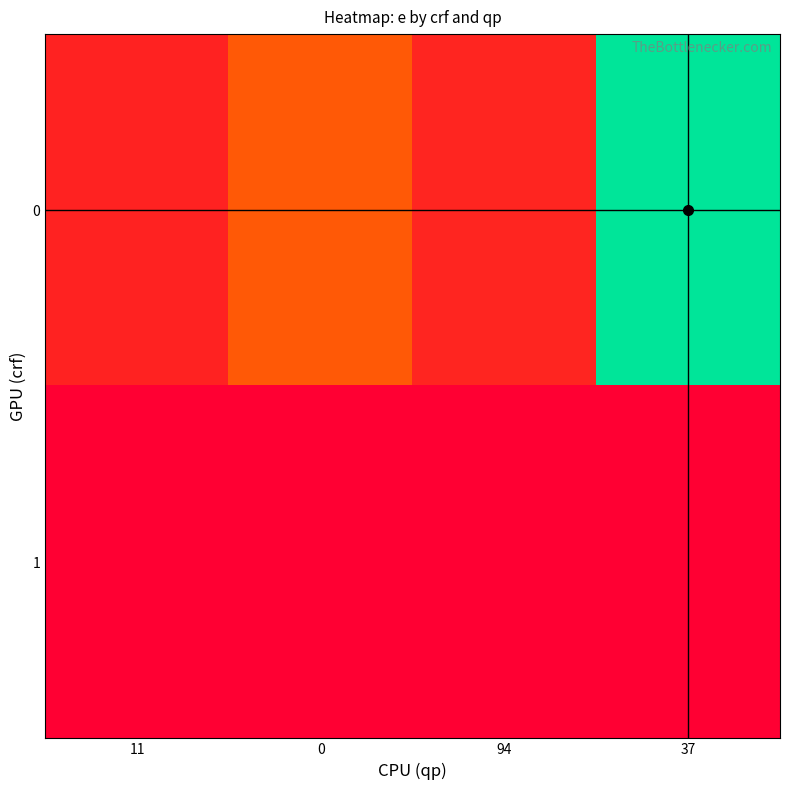

Which series has the largest total across all categories?

row_0